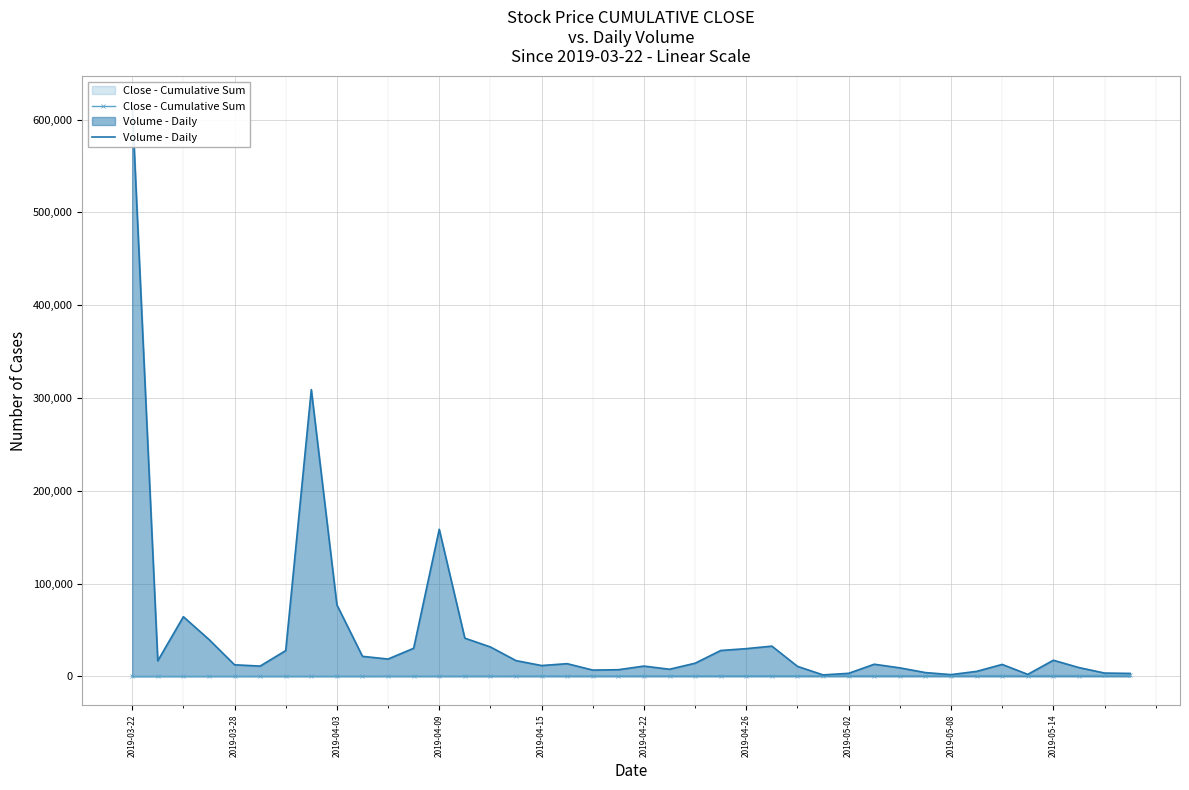

What is the sum of the Close - Cumulative Sum values at 2019-05-14 and 29?

998.5